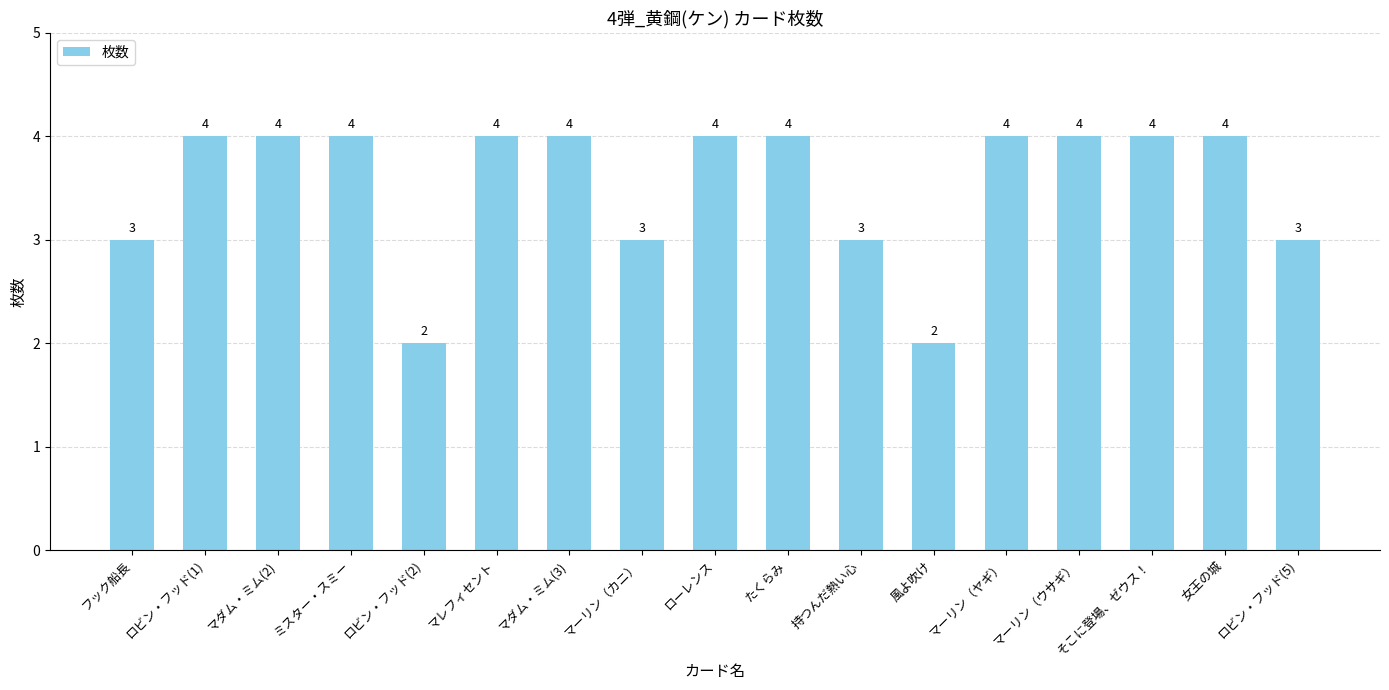

How many data points are less than 4?

6